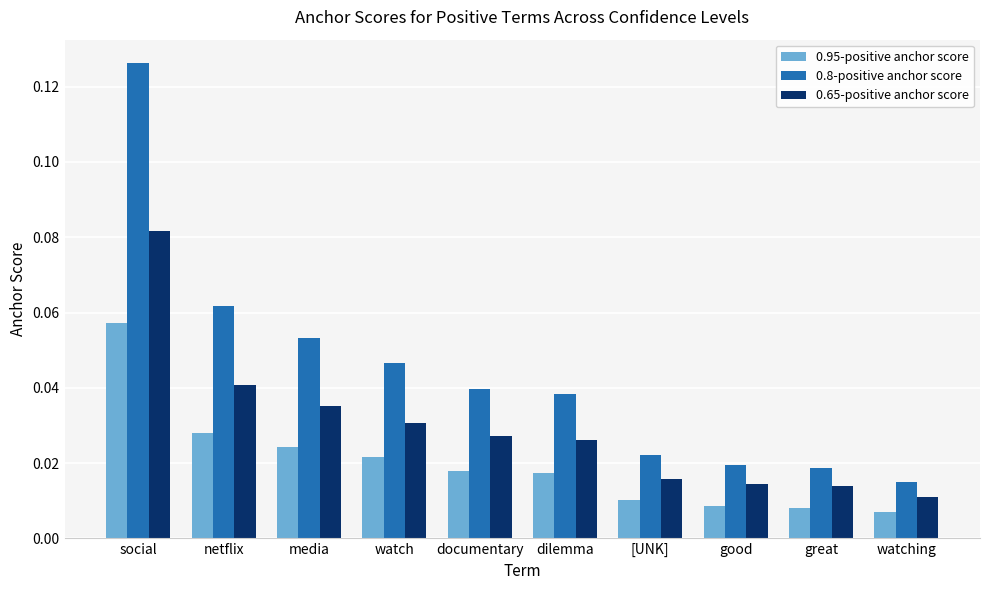

Where is 0.65-positive anchor score nearest to the value 0?

watching